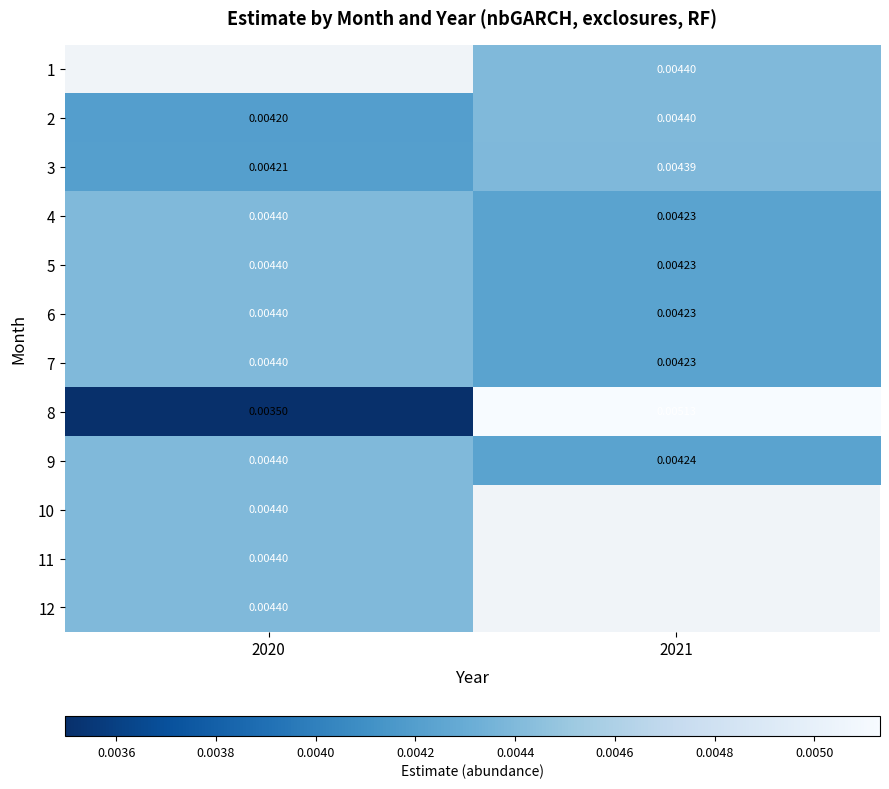

Is it true that 3 equals 0.0 at 2021?

False